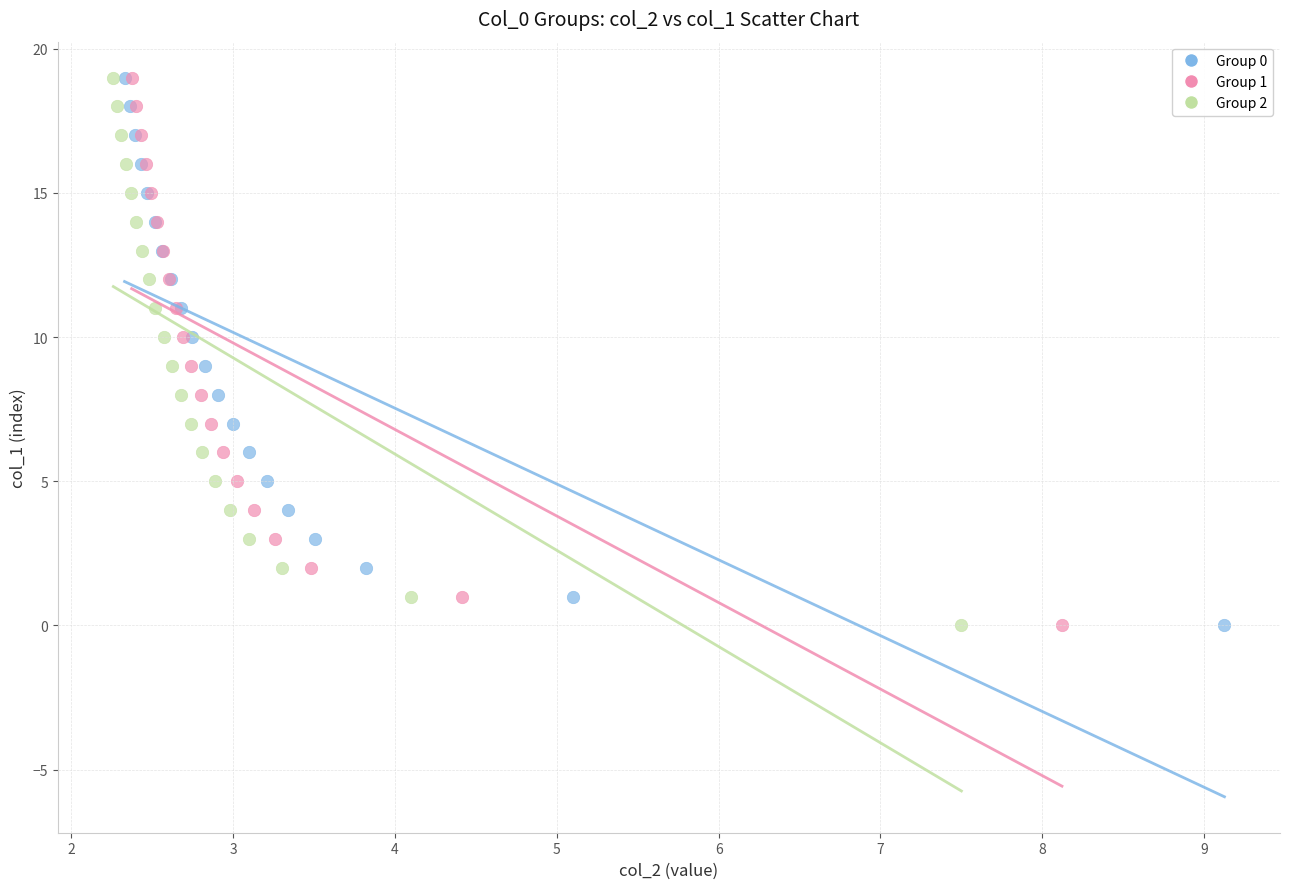

What are all the series names shown in the legend?

Group 0, Group 1, Group 2